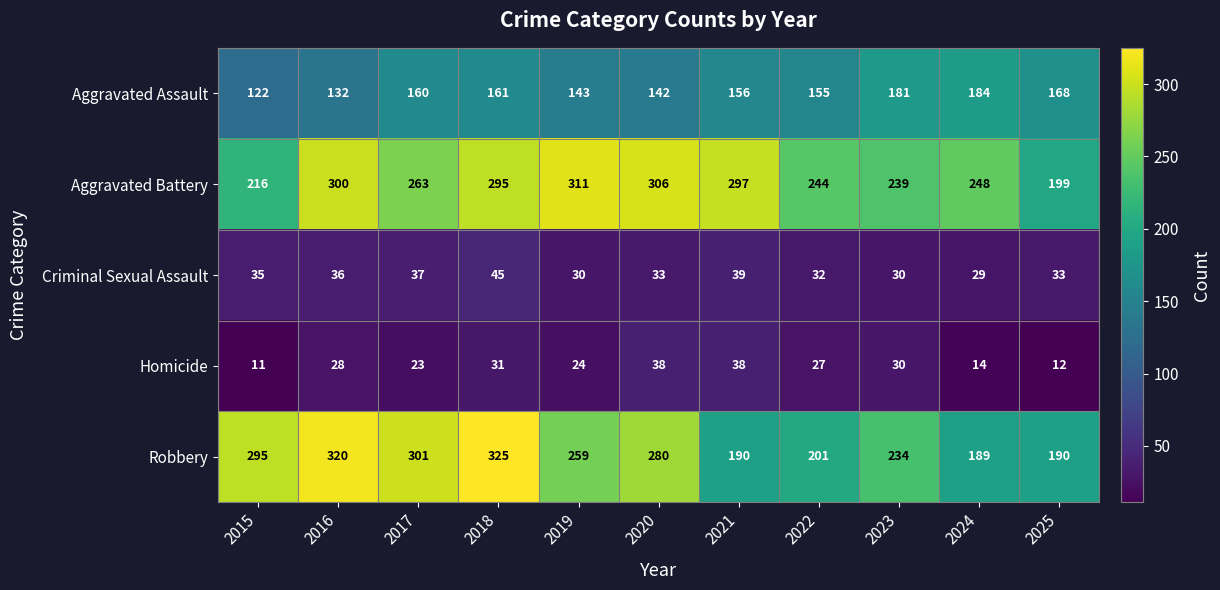

At 2019, list the series in order from smallest to largest.

Homicide, Criminal Sexual Assault, Aggravated Assault, Robbery, Aggravated Battery